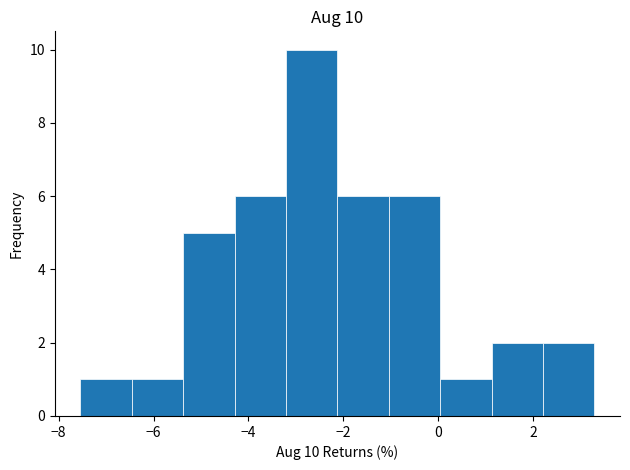

Over which range of the x-axis is the bar tallest?

-3.2 to -2.2